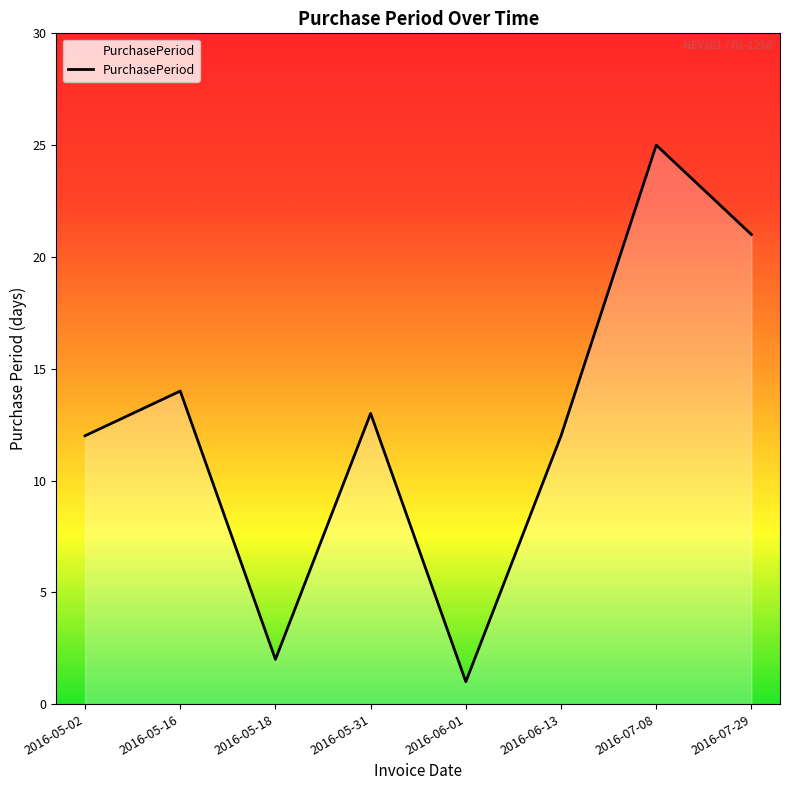

True or false: the data shows 13 at 2016-05-31.

True